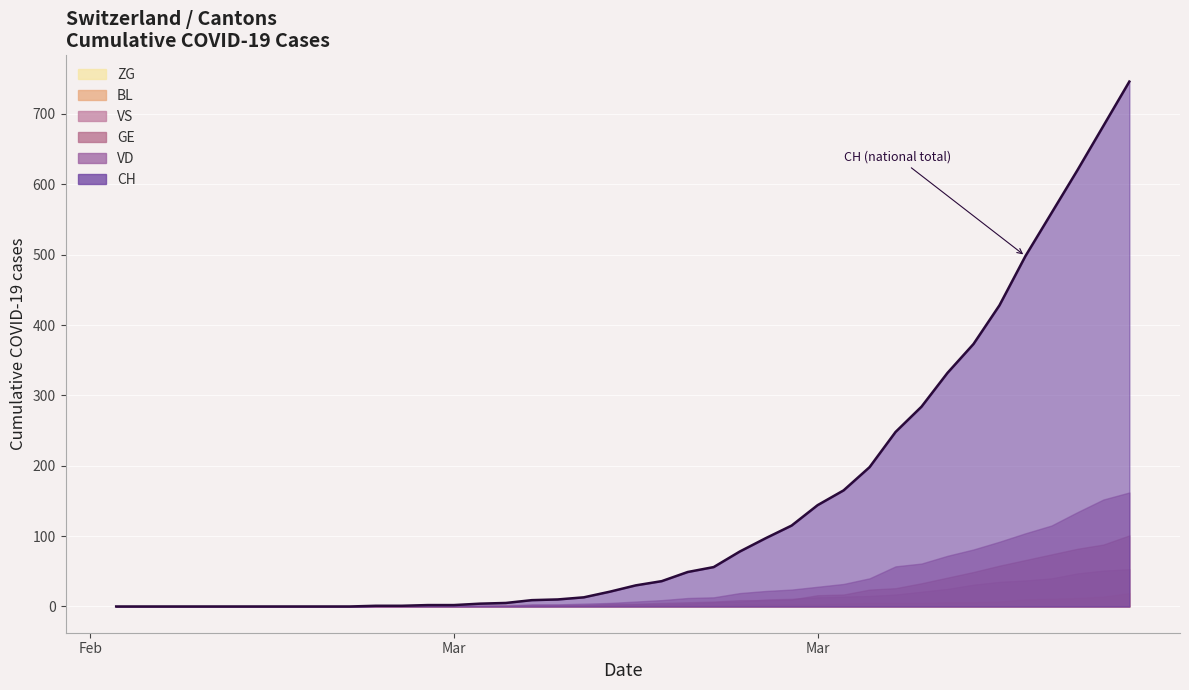

Does the chart display data point markers on the line(s)?

No